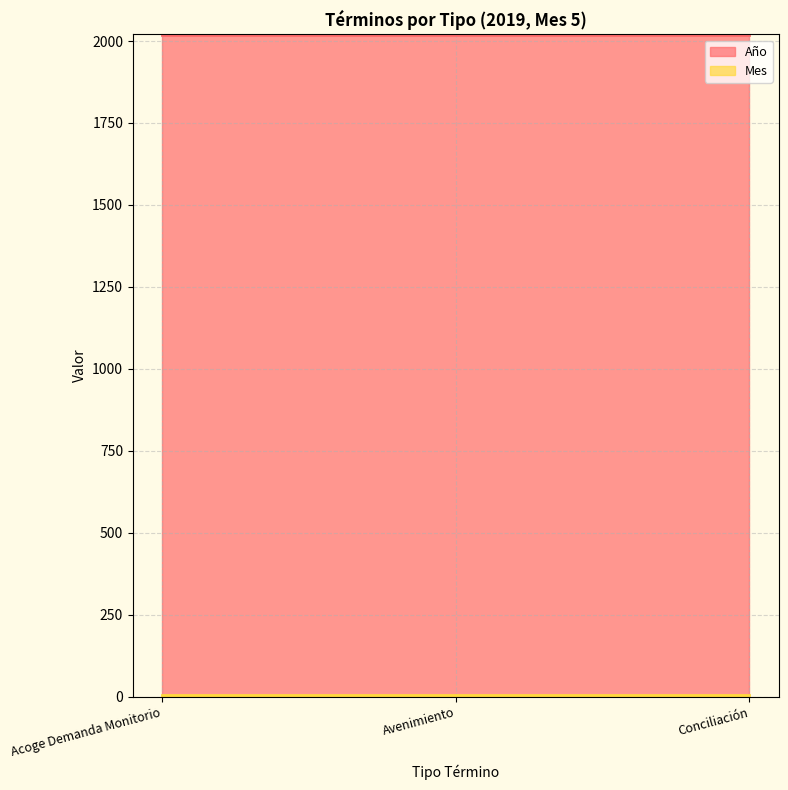

What is the sum of all Mes values?

15